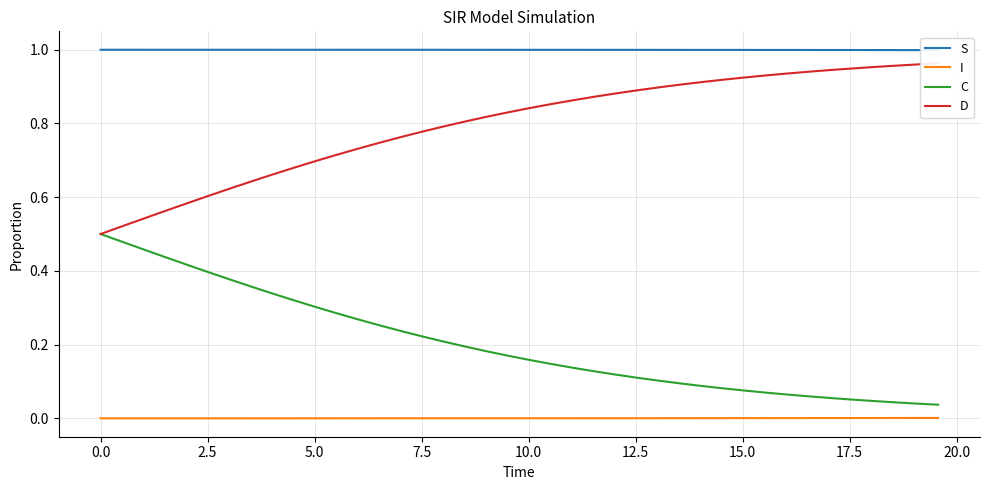

True or false: S and D cross at least once.

False